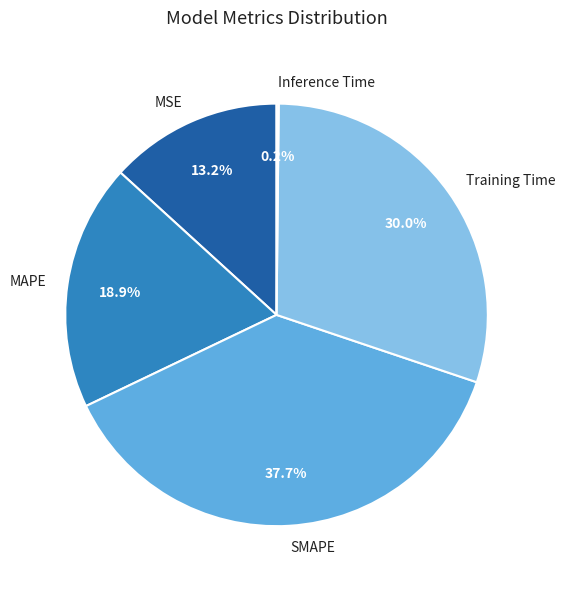

Which category has the biggest portion of the pie?

SMAPE